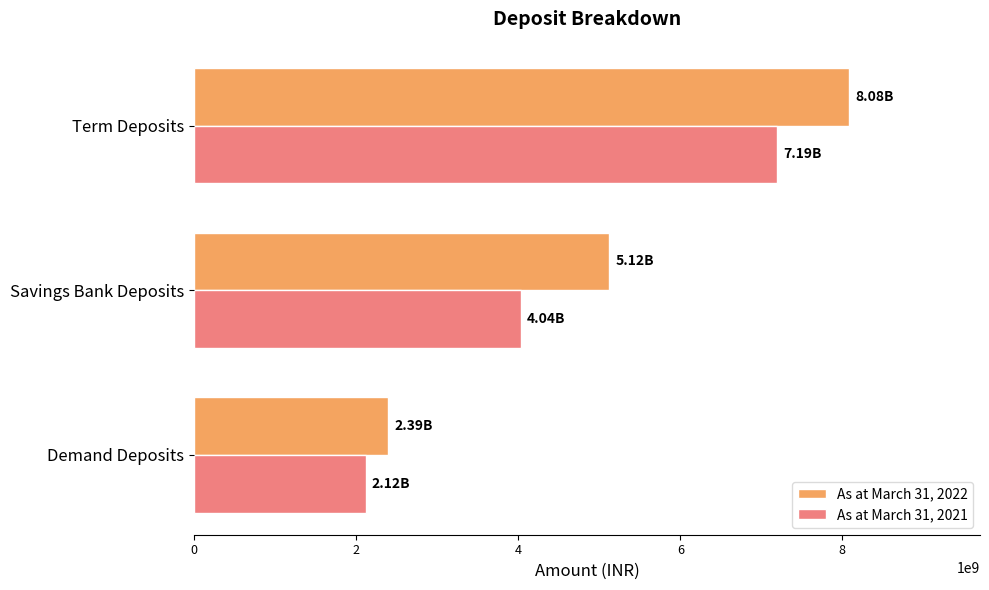

How many data points does each series have?

3